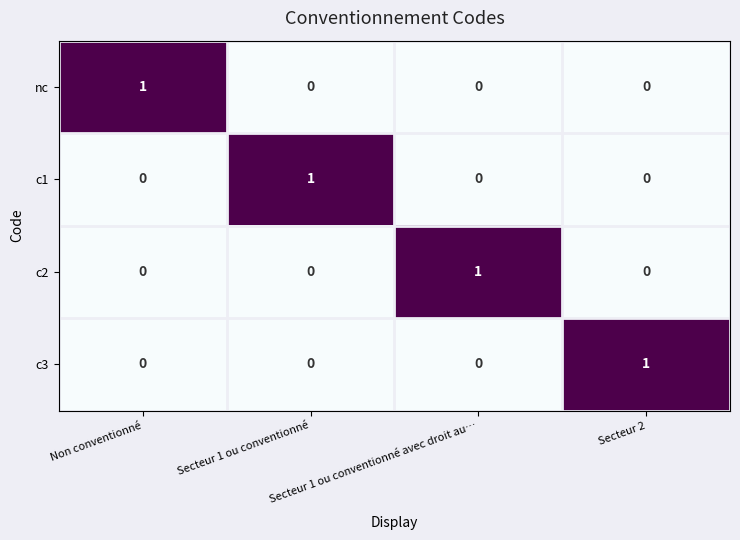

Count the c2 values in the range 0 to 1.

4